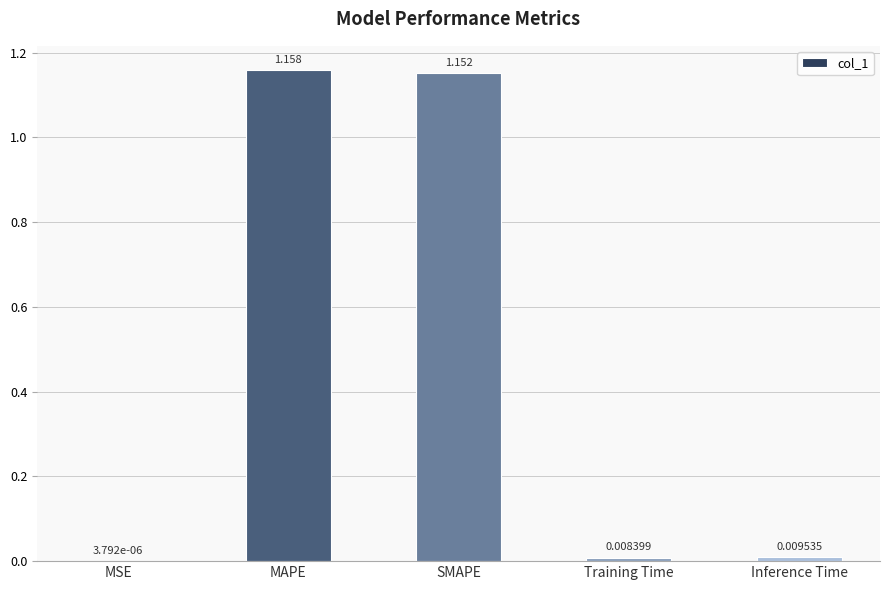

Which has a higher value, SMAPE or Training Time?

SMAPE